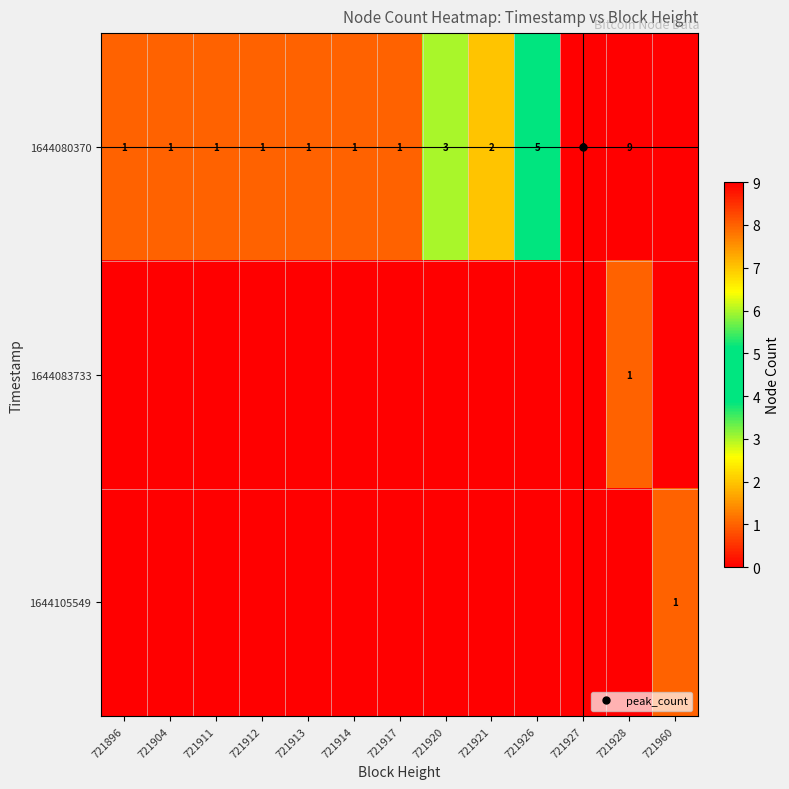

What is the difference between the maximum and minimum values in the 1644105549 series?

1